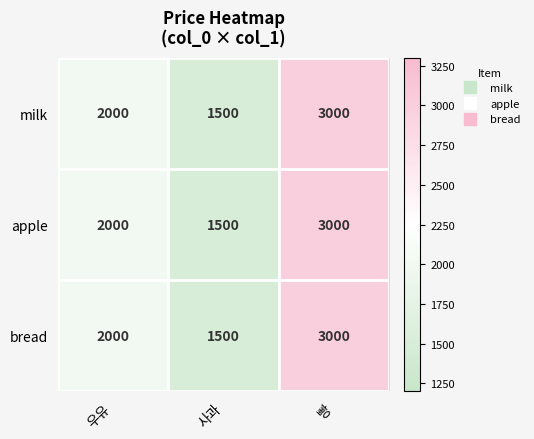

At which label is milk closest to 2250?

우유